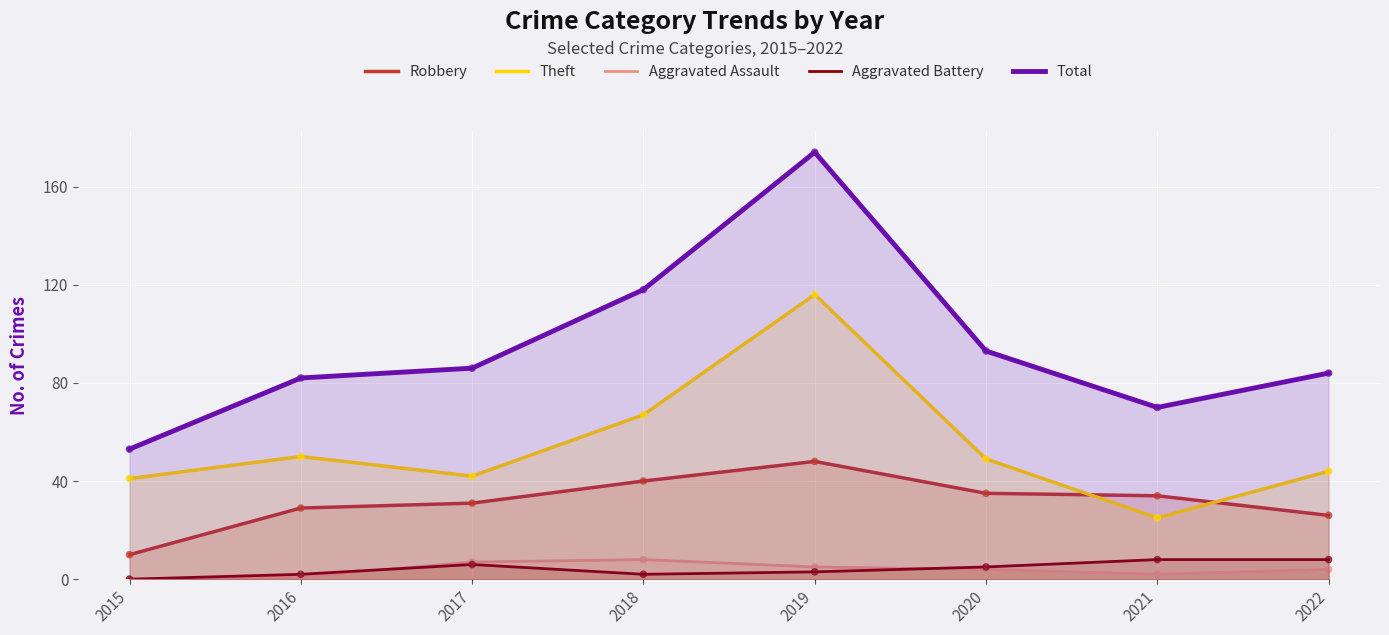

What is the total value across all series at 2017?

172